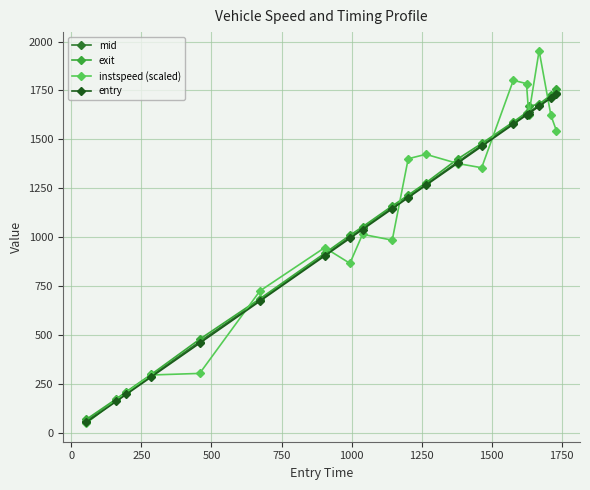

Does the chart display data point markers on the line(s)?

Yes